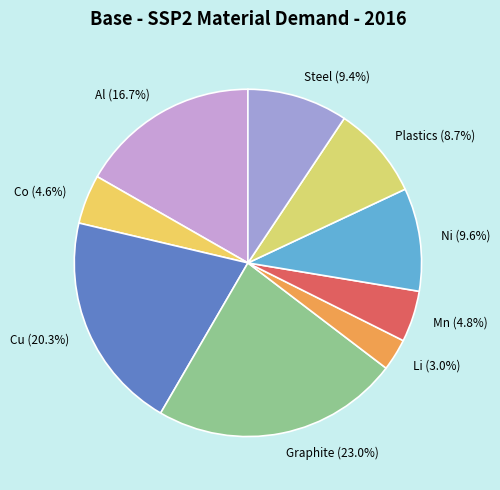

Is it true that Cu is 20% of the pie?

True